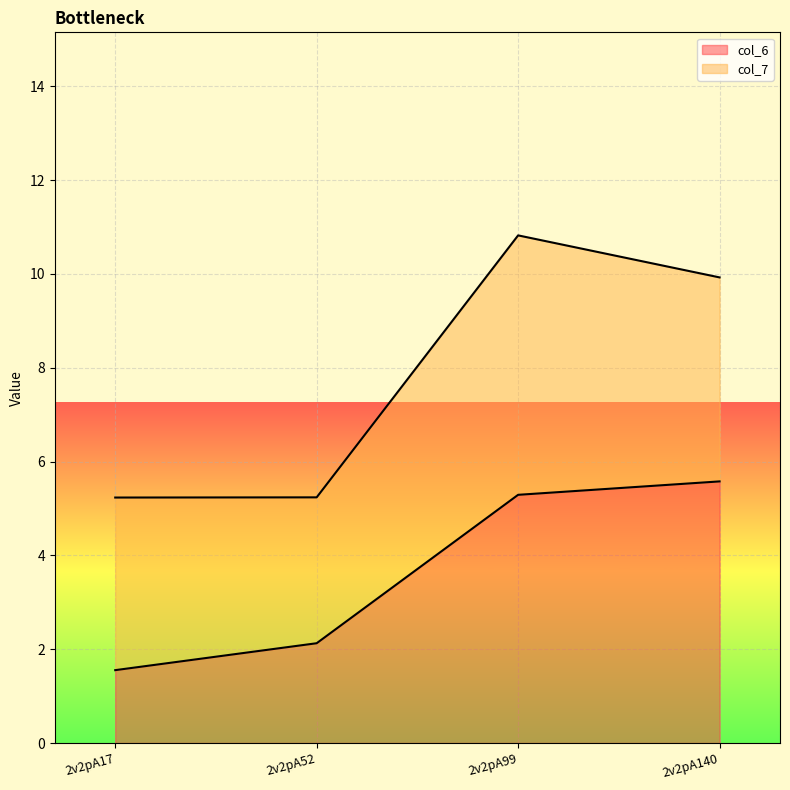

Approximately how many times larger is the value at 2v2pA17 compared to 2v2pA140?

0.3